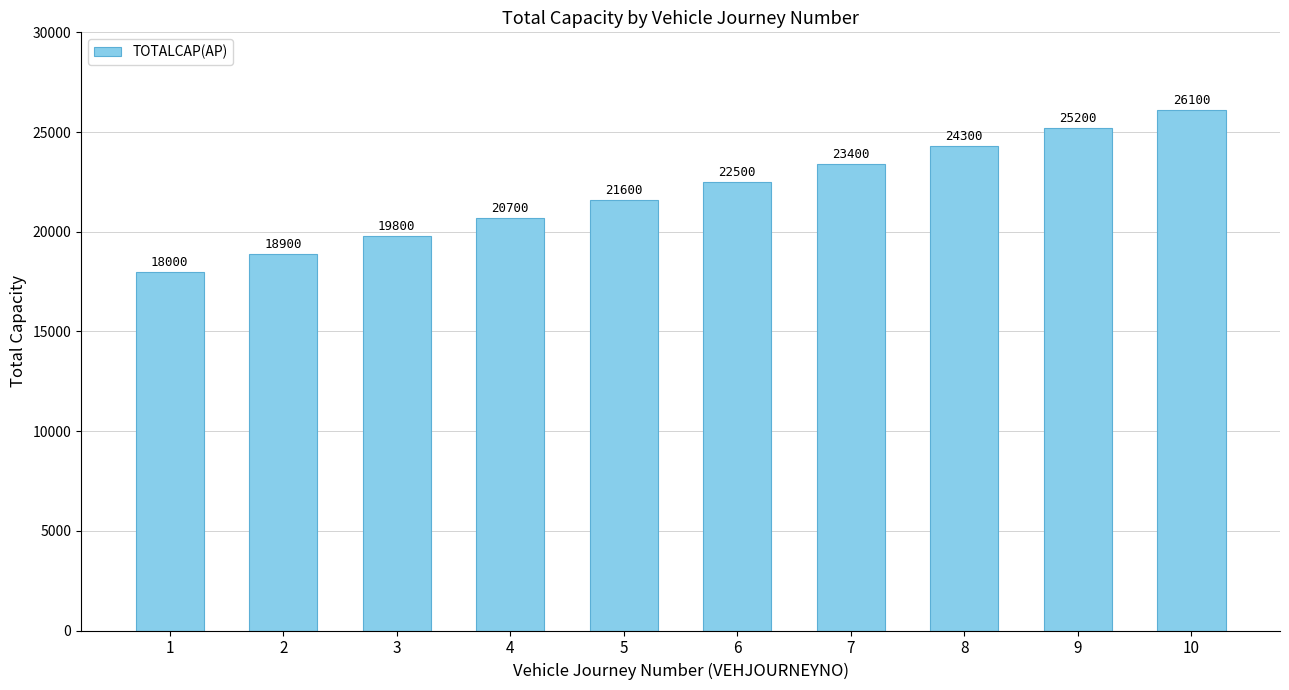

Reading left to right, what are all the values shown in this chart?

18000	18900	19800	20700	21600	22500	23400	24300	25200	26100